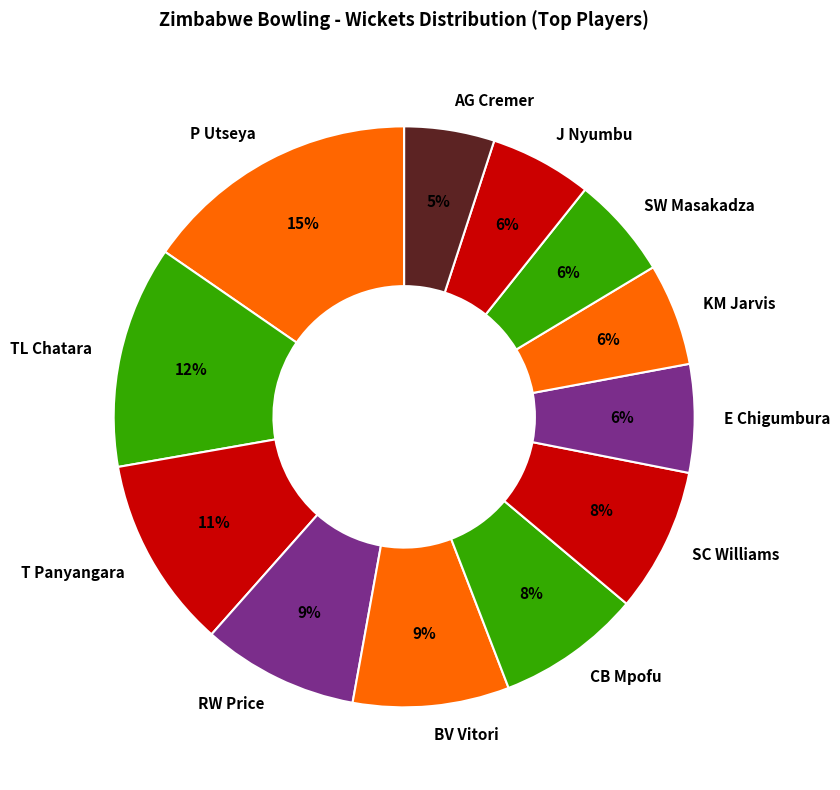

Do J Nyumbu and BV Vitori together represent more than half of the pie?

No